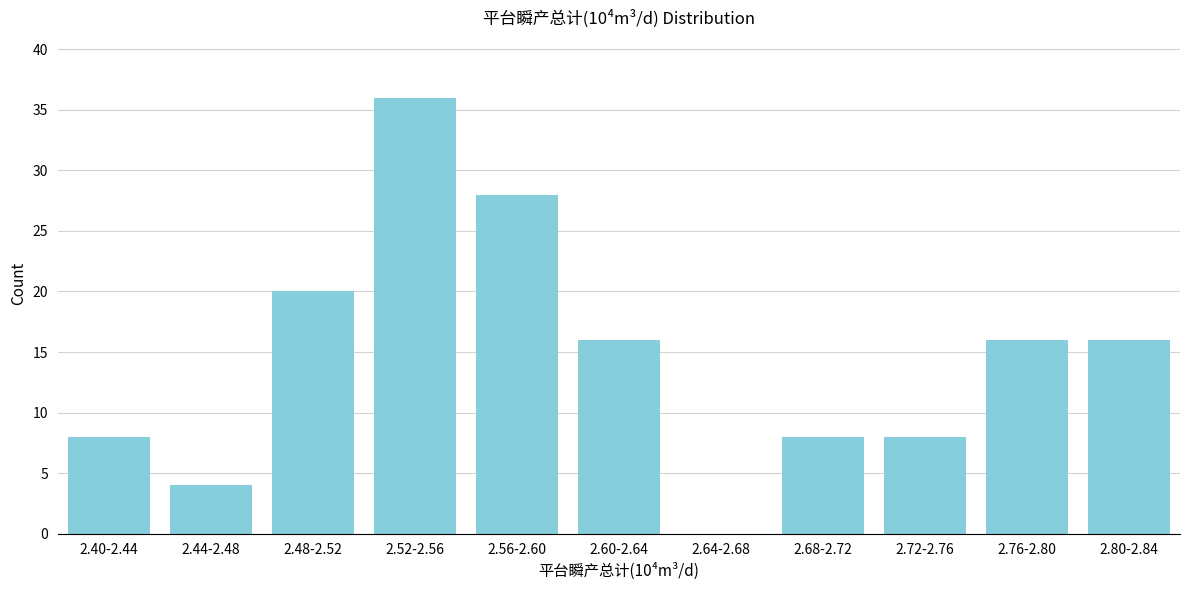

Reading left to right, what are all the values shown in this chart?

2.40-2.44=8	2.44-2.48=4	2.48-2.52=20	2.52-2.56=36	2.56-2.60=28	2.60-2.64=16	2.64-2.68=0	2.68-2.72=8	2.72-2.76=8	2.76-2.80=16	2.80-2.84=16